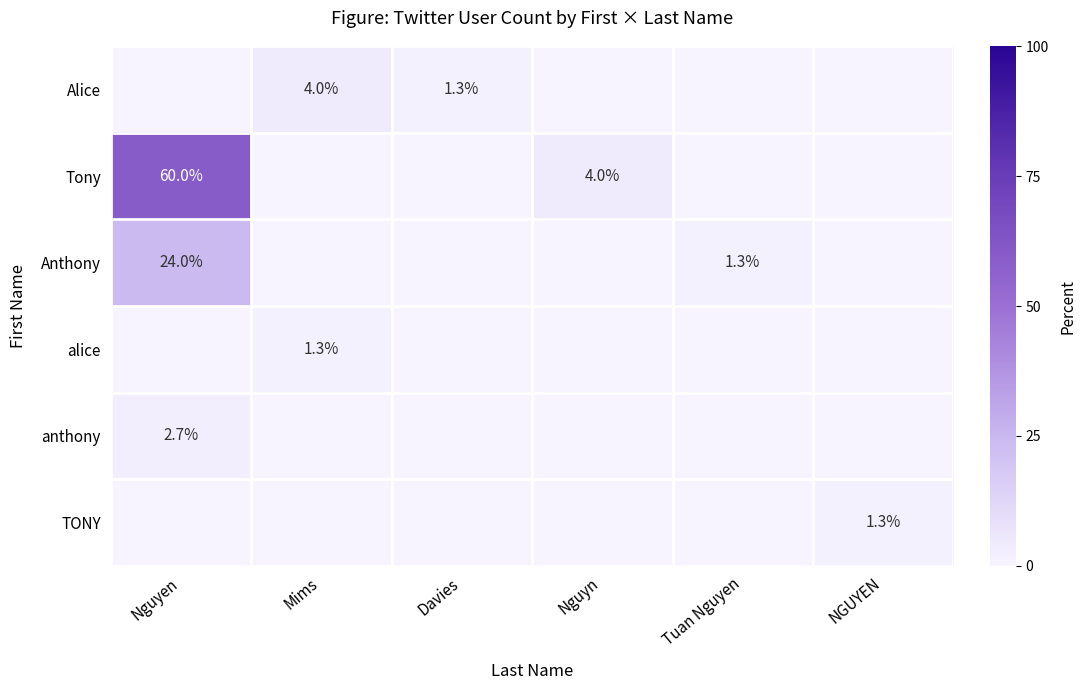

True or false: TONY has a value of 1.8 at NGUYEN.

False